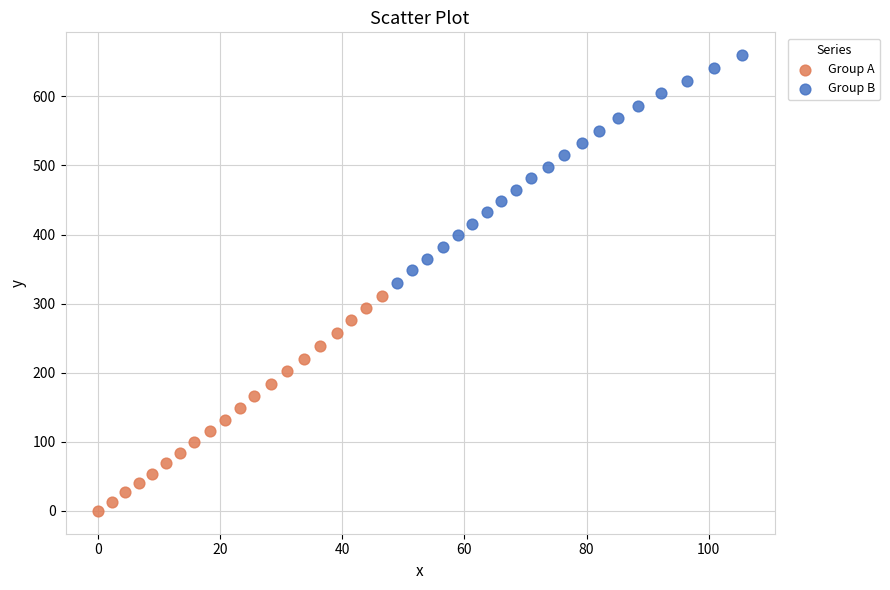

Which series has the largest Y range (max minus min)?

Group B